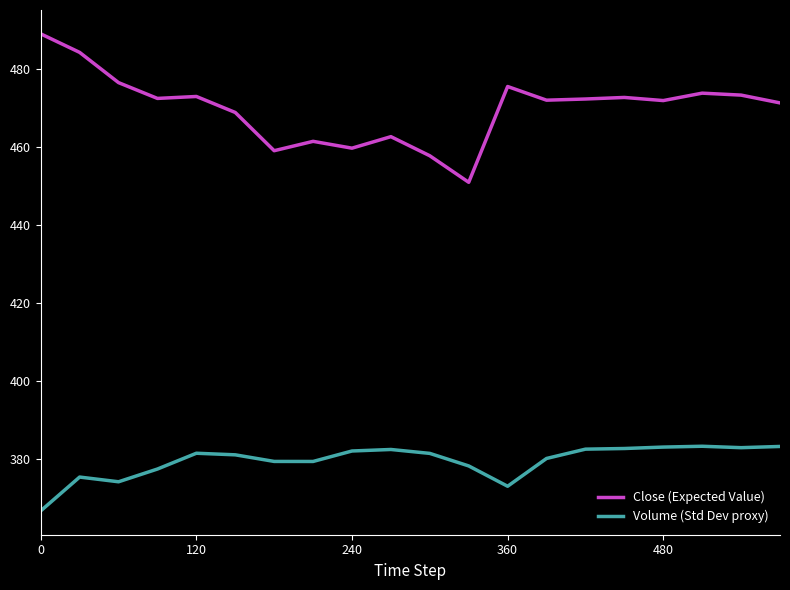

Which series has the largest total across all categories?

Close (Expected Value)